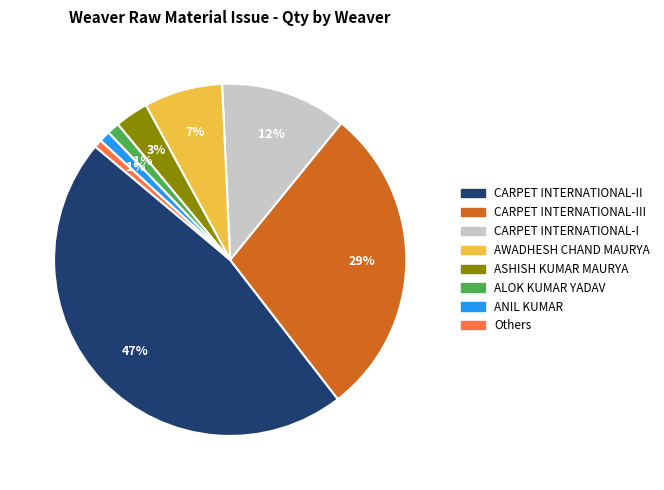

Which slice is the largest?

CARPET INTERNATIONAL-II